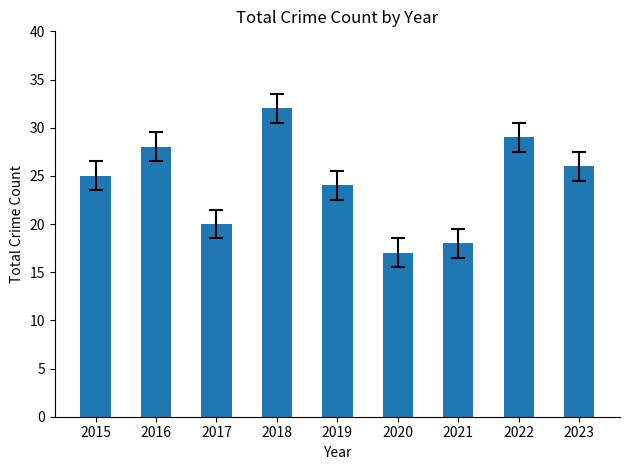

Which label corresponds to the smallest value in the chart?

2020